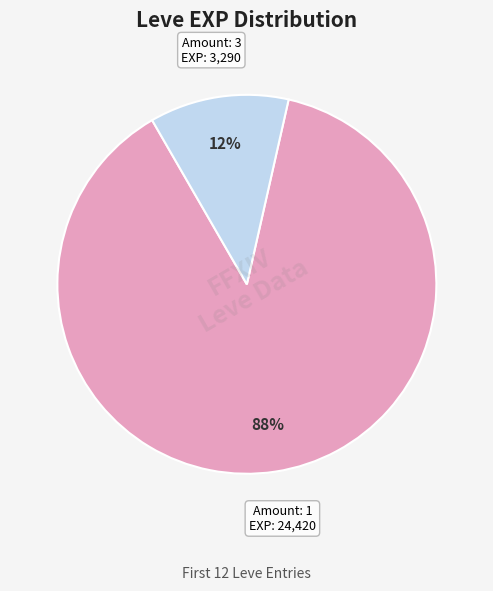

Count the number of slices in the pie.

2